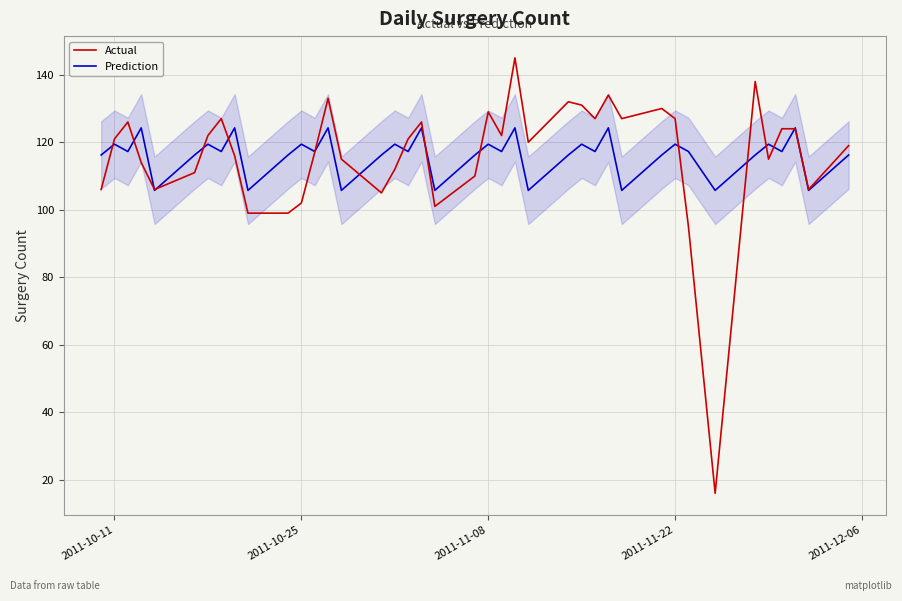

Rank the series by their maximum value, from lowest to highest.

Prediction, Actual